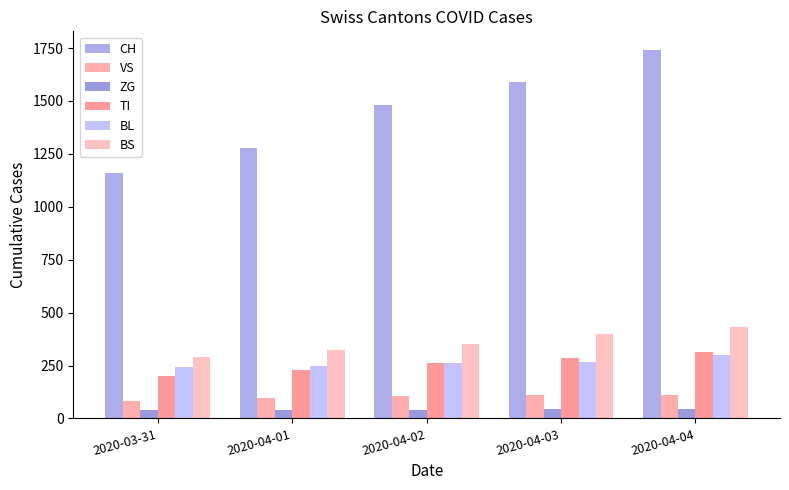

Between 2020-03-31 and 2020-04-01, which series saw the biggest shift?

CH